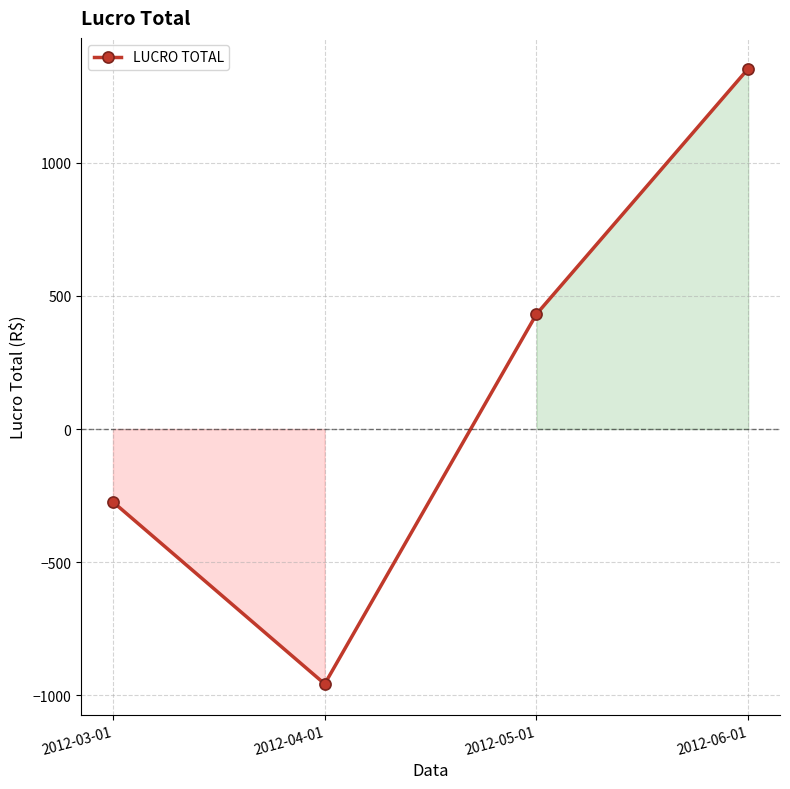

True or false: there are more than 1 points higher than both neighbors.

False